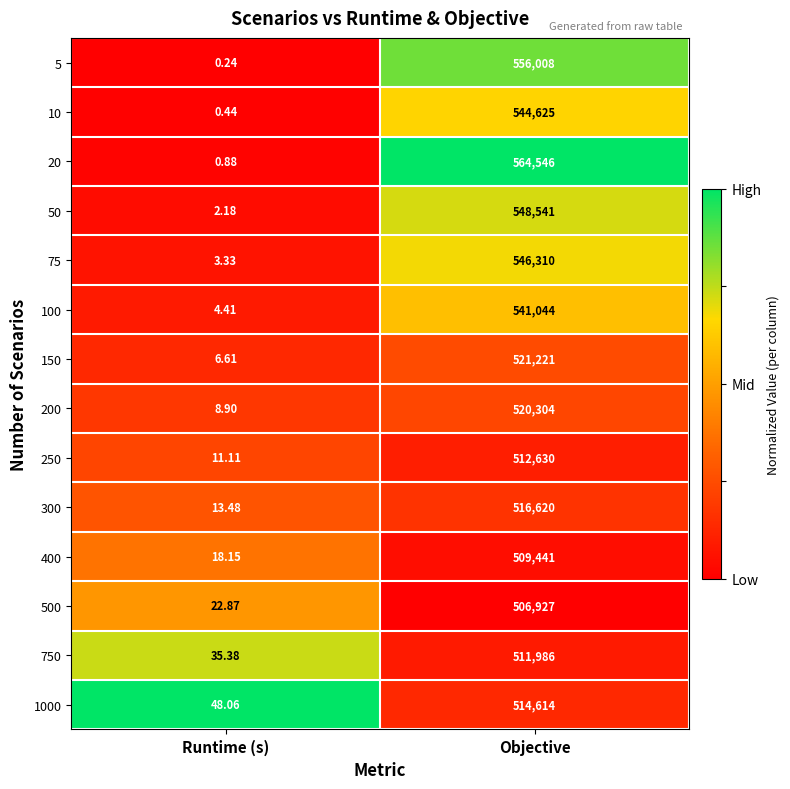

At which category is the sum across all series the highest?

Objective